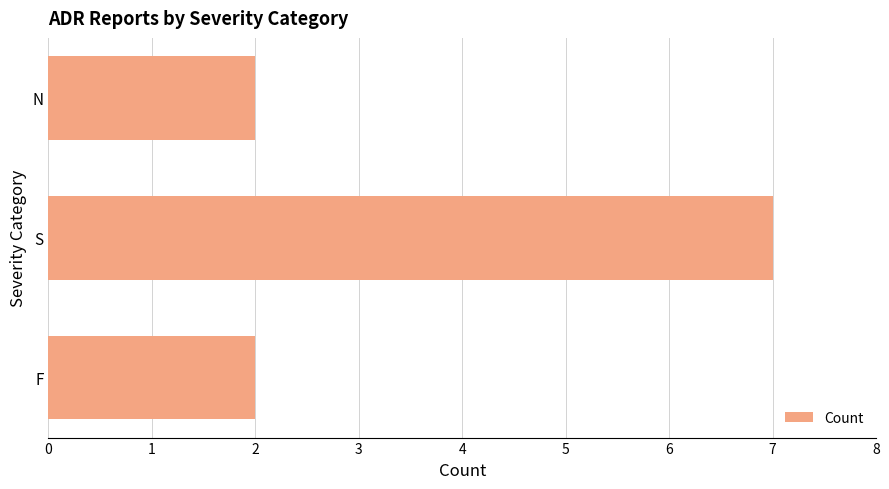

Is it true that the value at N is 2?

True